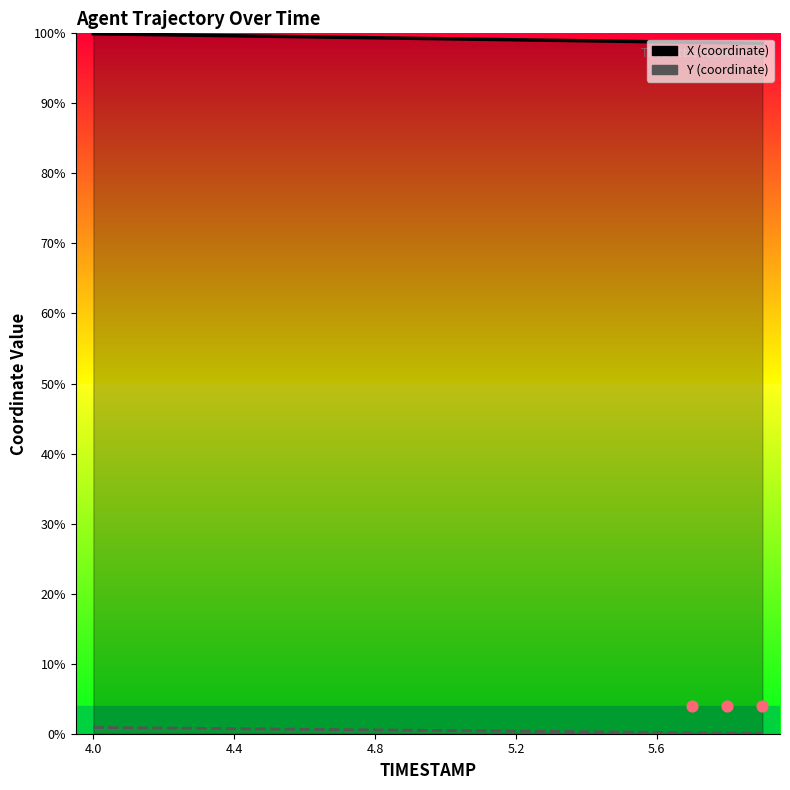

Is the value of X at 17 greater than the value of Y at 15?

Yes